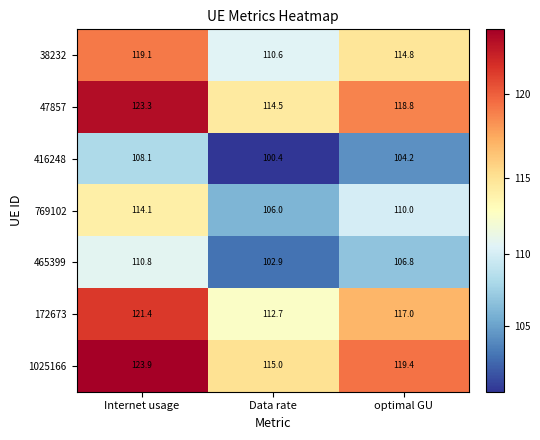

At how many categories does at least one series exceed 100?

3